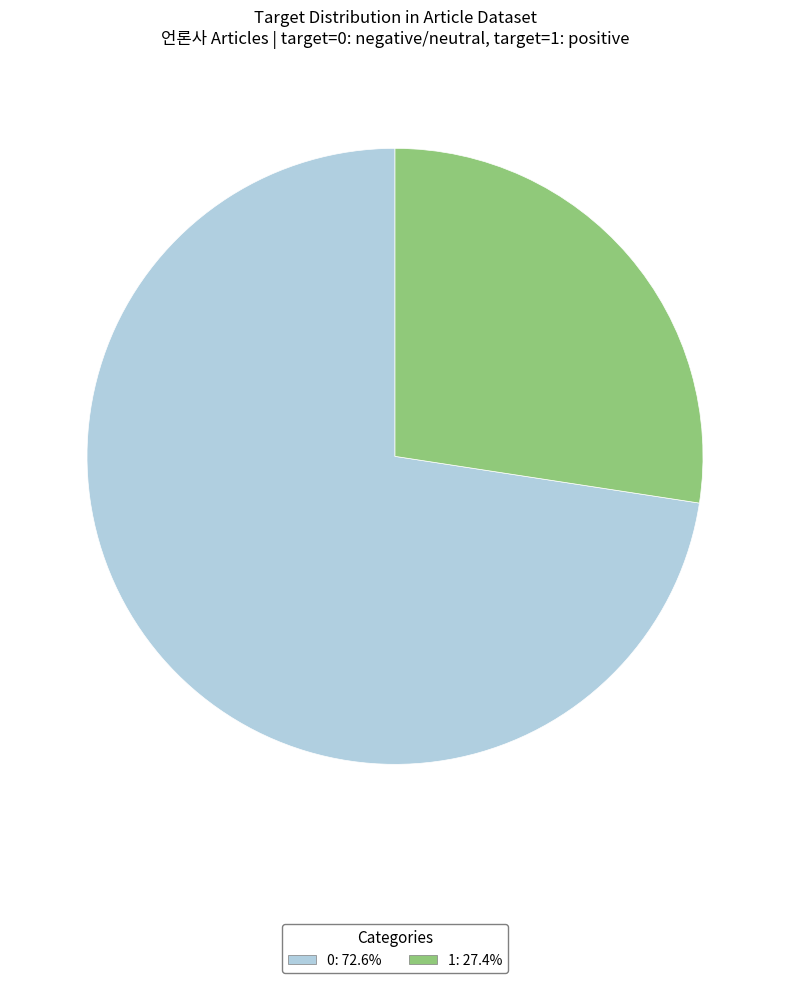

Rank the categories by value from lowest to highest.

1, 0